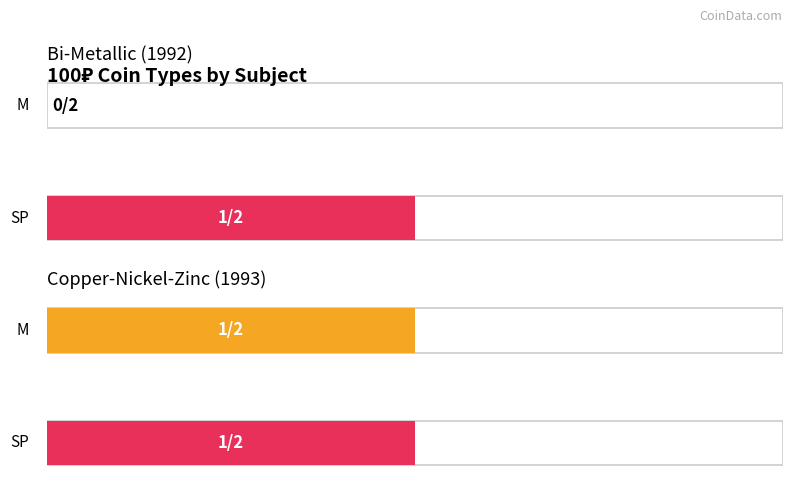

Which series changed the most between Bi-Metallic (1992) and Copper-Nickel-Zinc (1993)?

M